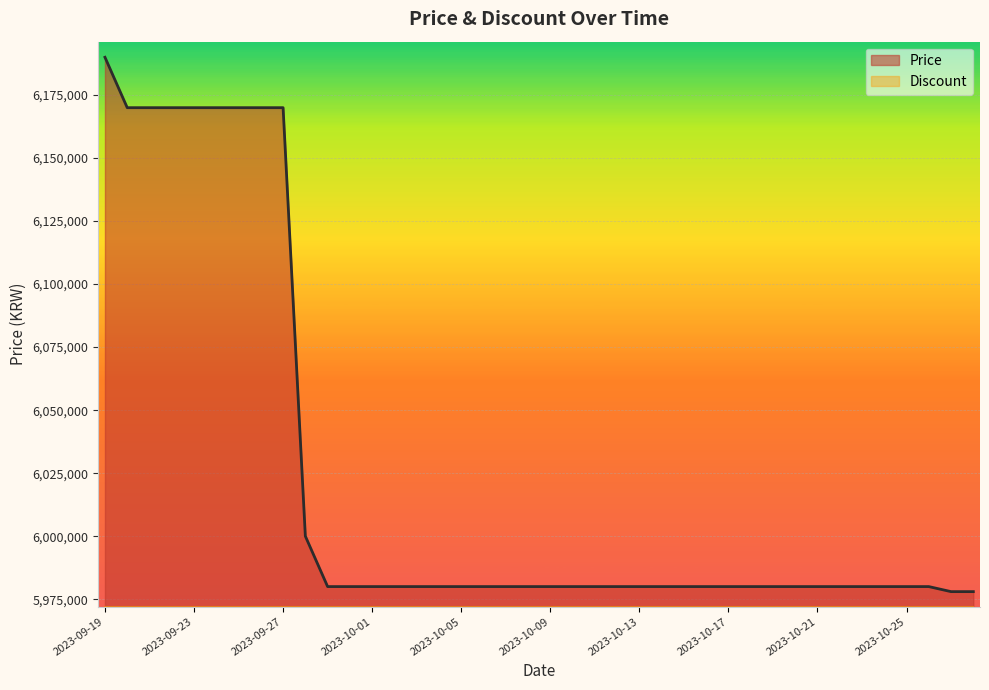

Which has a higher value, 2023-10-19 or 2023-10-06?

2023-10-19